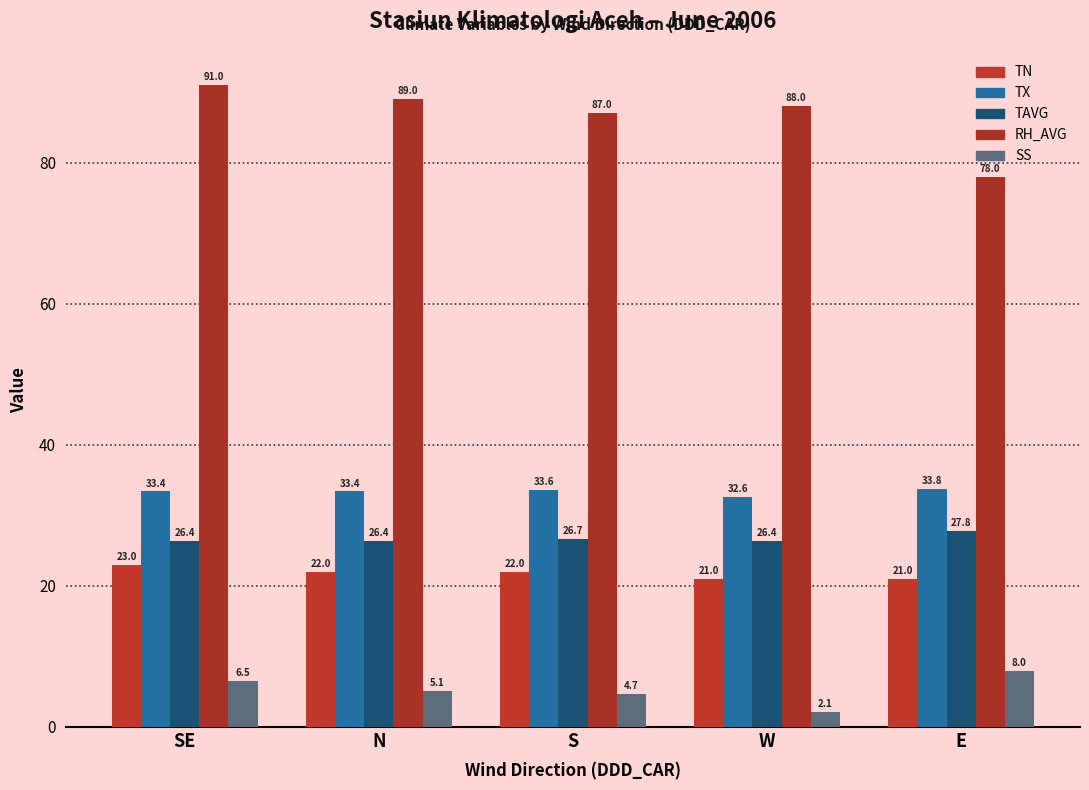

Are the bars grouped side by side (vs. stacked)?

Yes